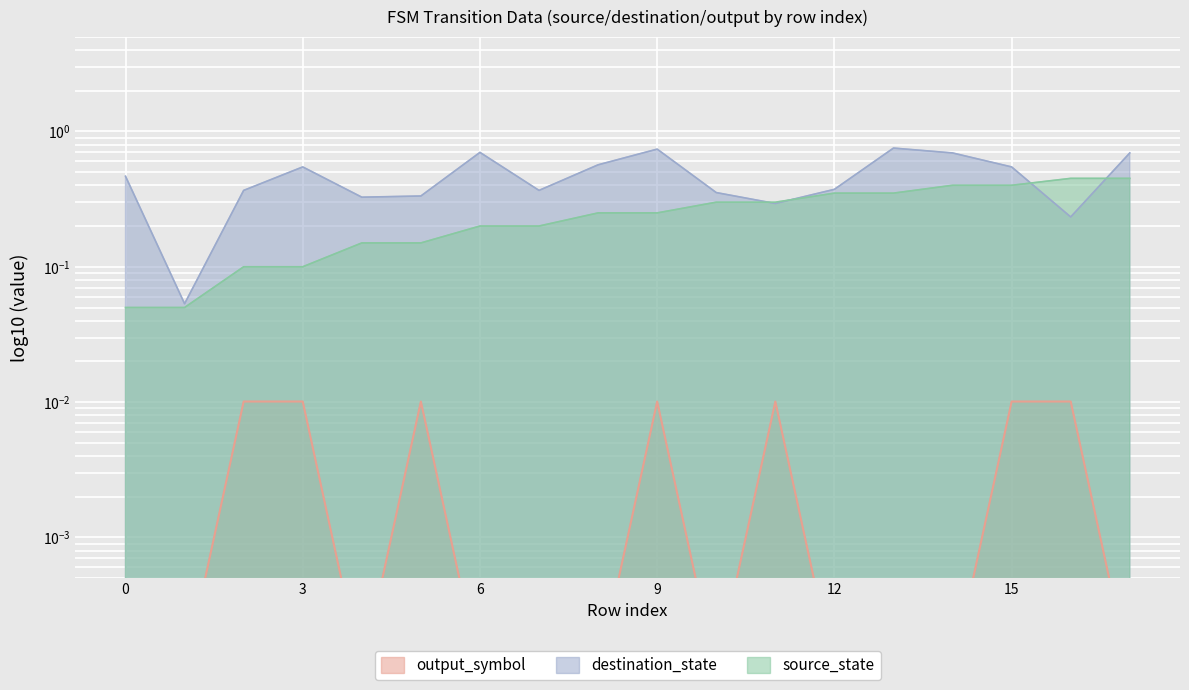

At how many categories does at least one series exceed 0?

18